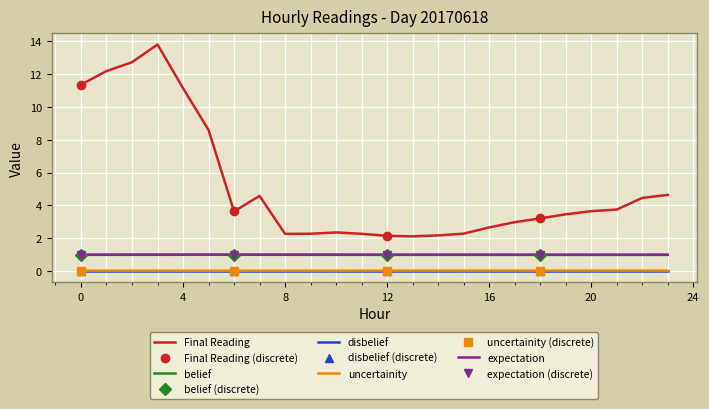

True or false: expectation has a value of 0.4 at 8.

False